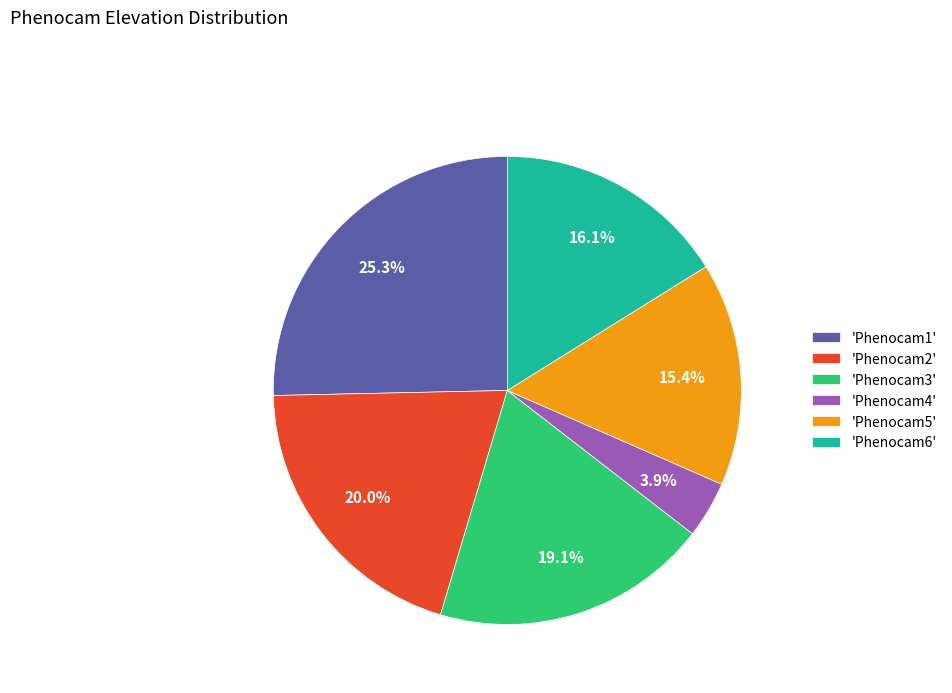

Which slice is the largest?

'Phenocam1'